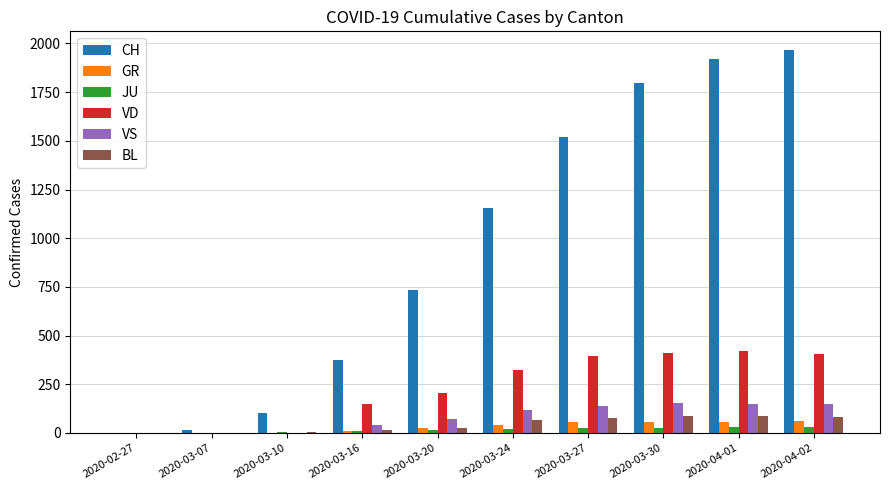

Which category has the highest value across all series?

2020-04-02